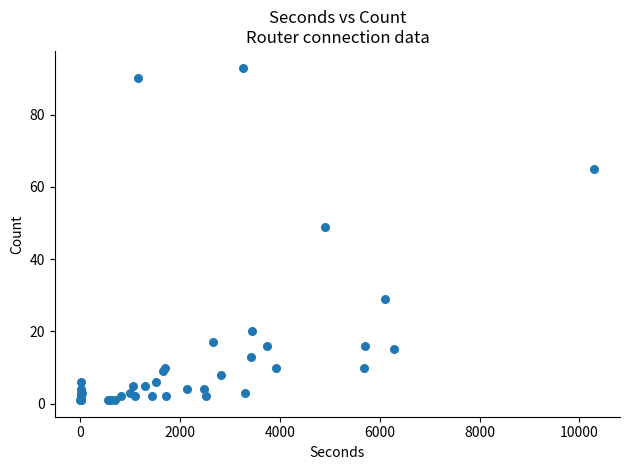

What Y value in the scatter plot is closest to 47?

49